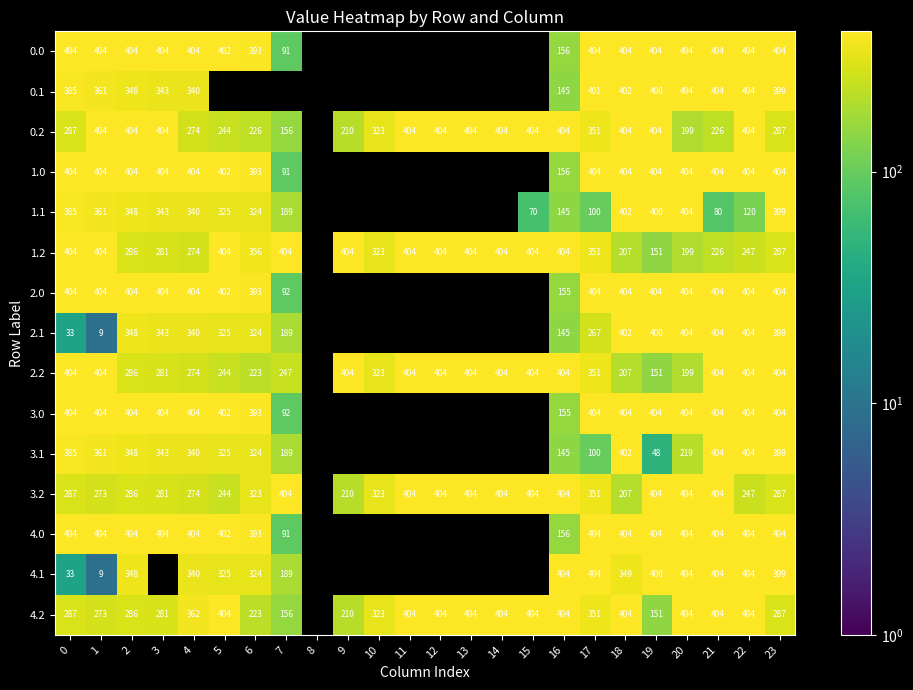

The 1.1 series shows 400 at 19. True or false?

True